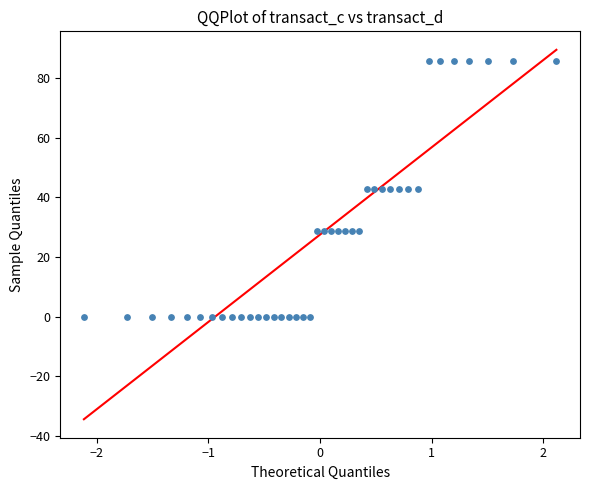

What is the range of X values (max minus min)?

4.2